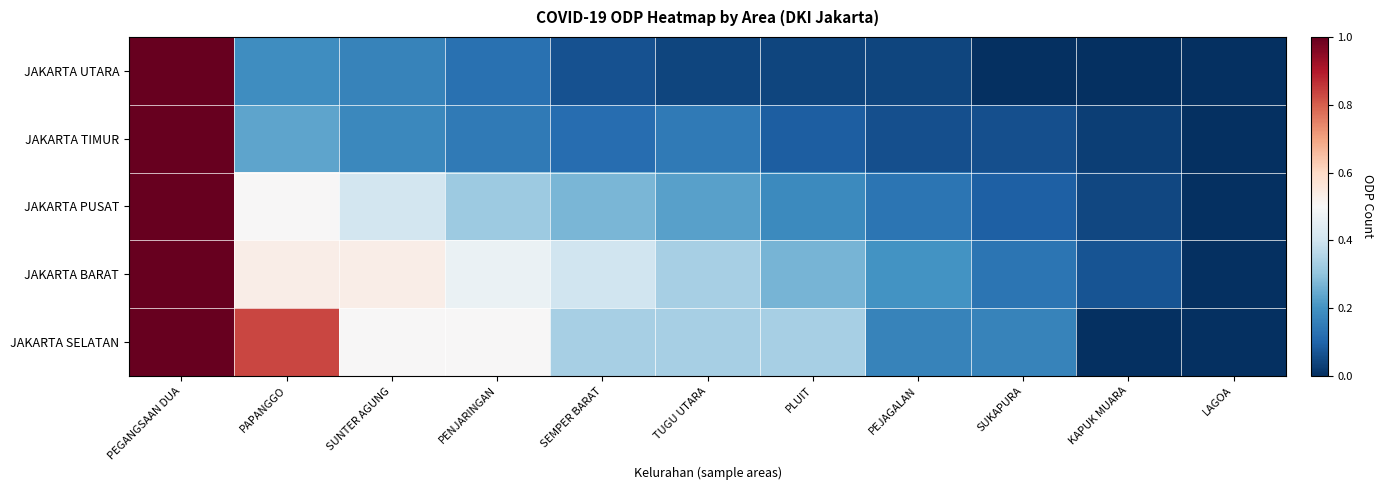

What is the total value across all series at PLUIT?

0.9